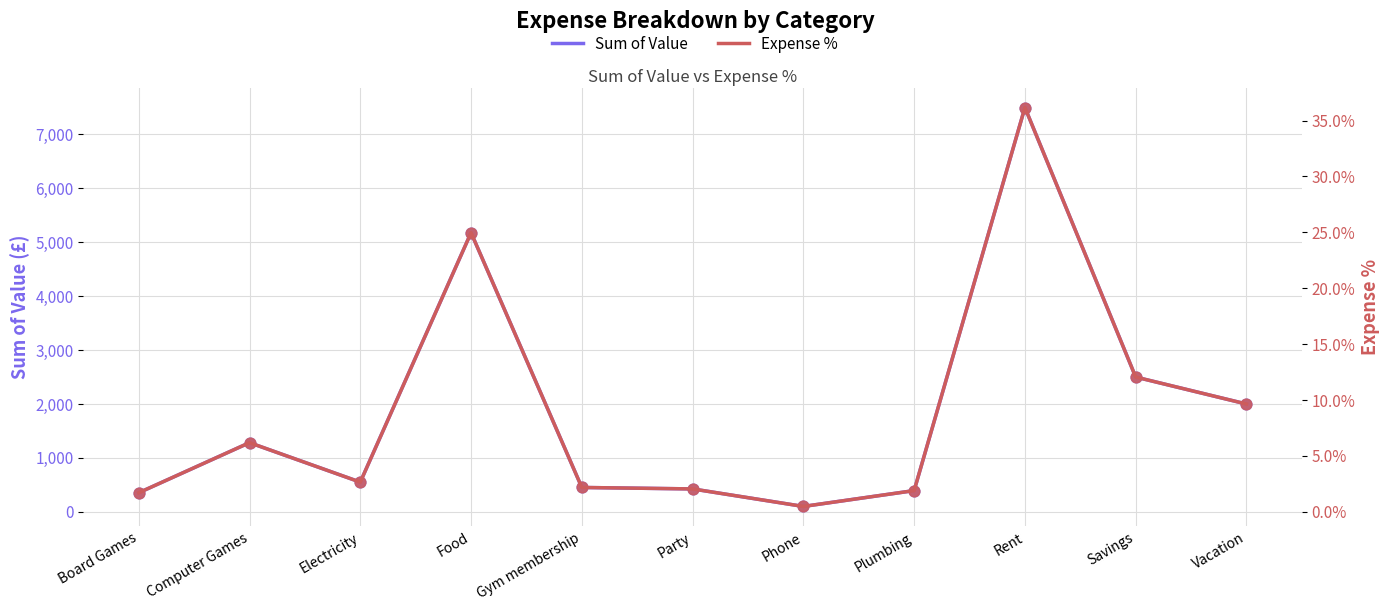

At which category is the sum across all series the highest?

Rent